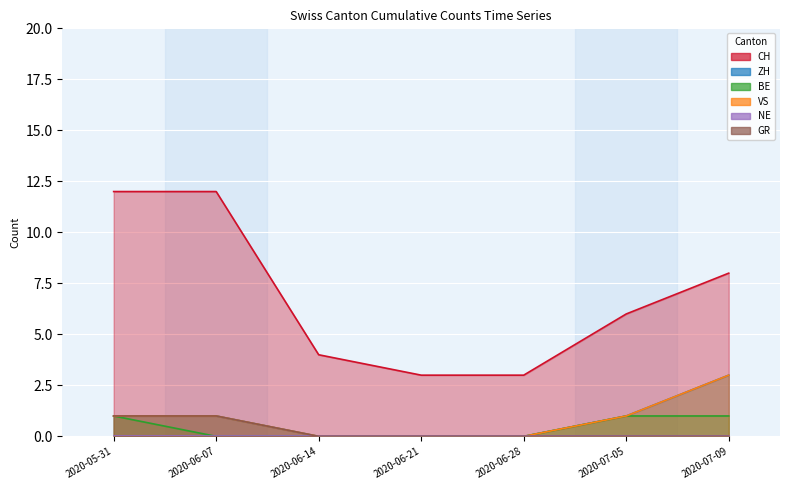

True or false: CH has a value of 1 at 2020-06-14.

False